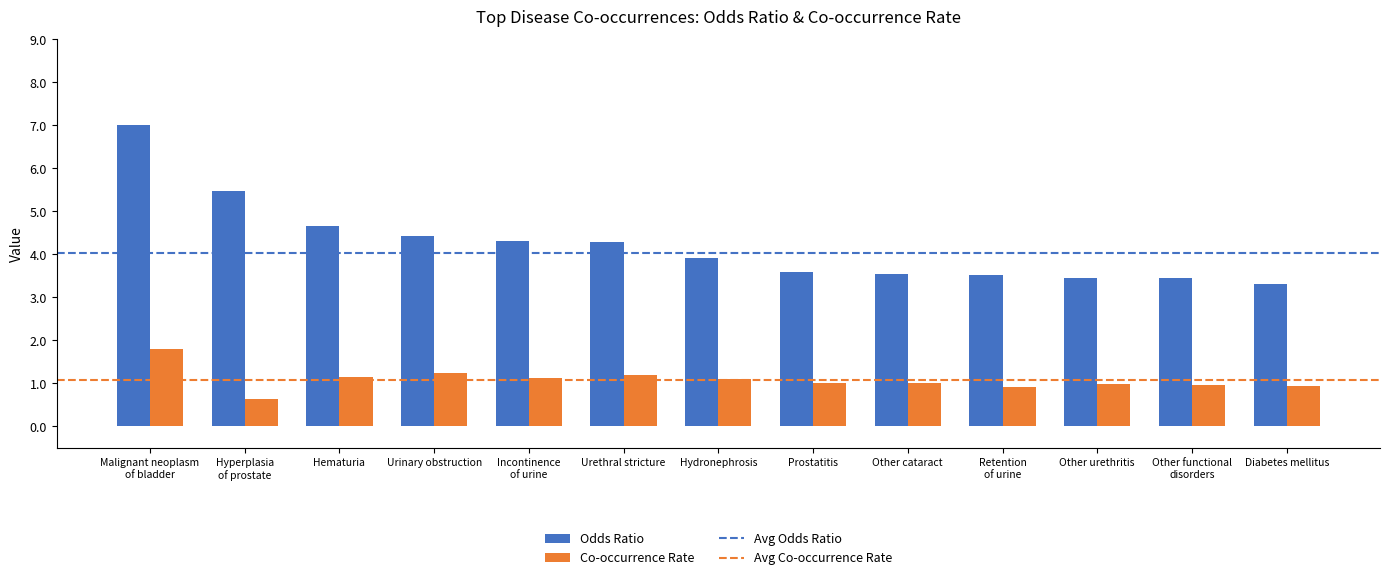

The Co-occurrence Rate series shows 0.5 at Hematuria. True or false?

False